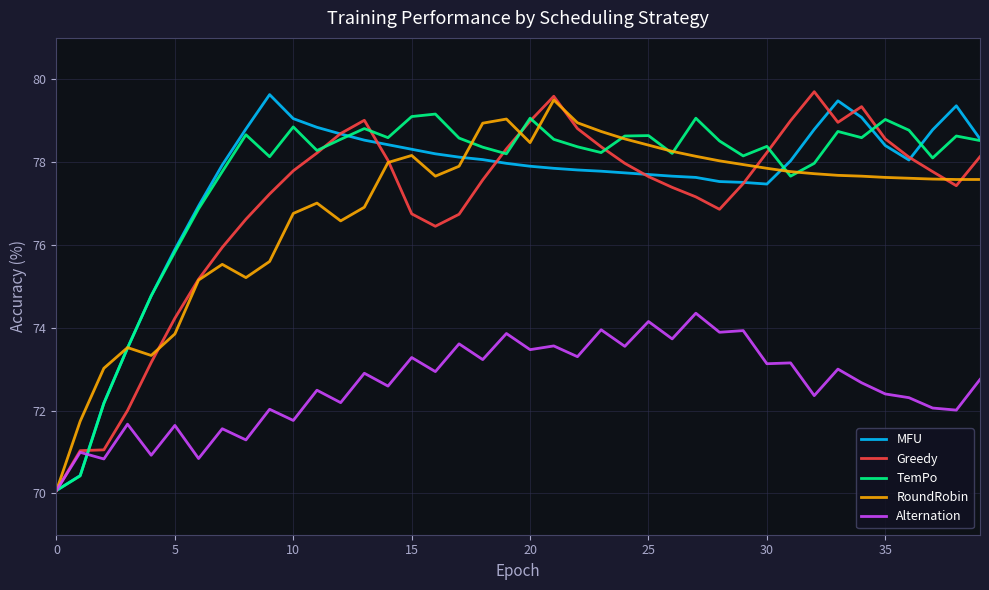

What is the difference between the maximum and minimum values in the Alternation series?

4.3